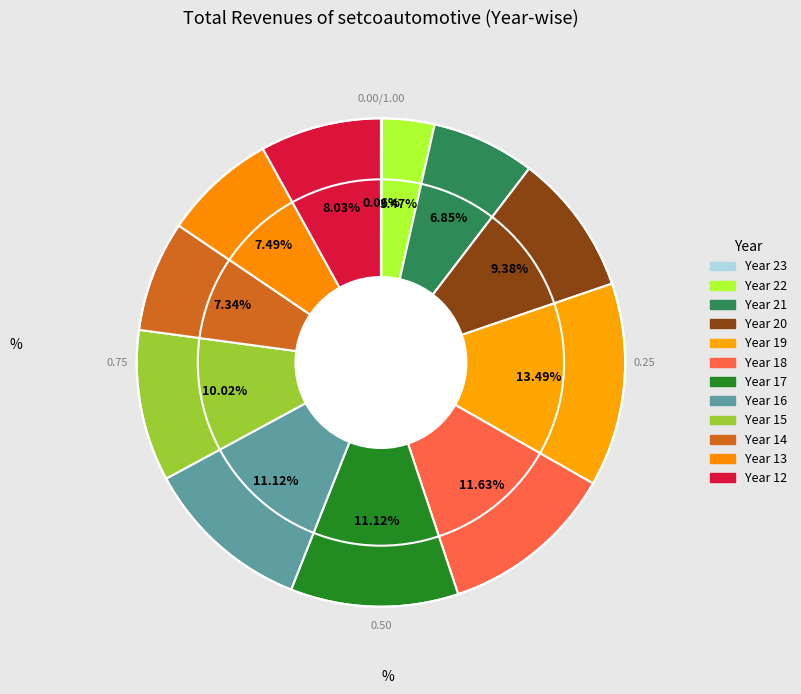

To the nearest percent, what is the average slice percentage?

8%